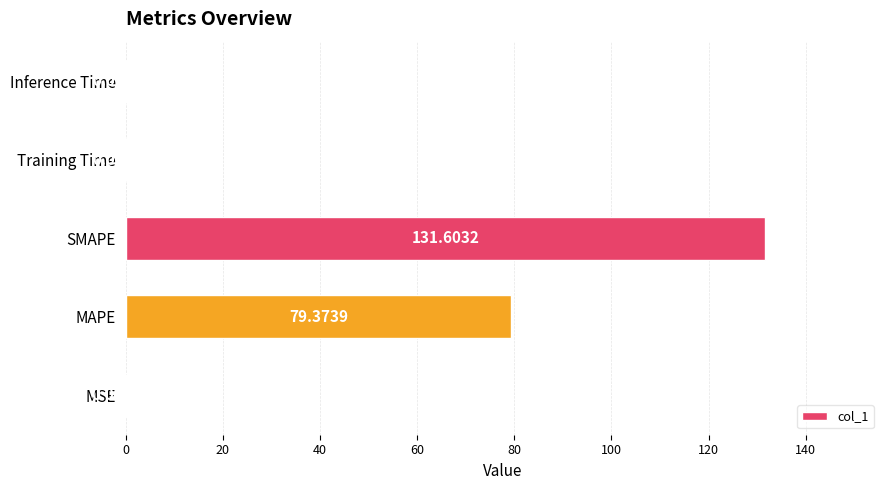

At which label is the value closest to 65?

MAPE